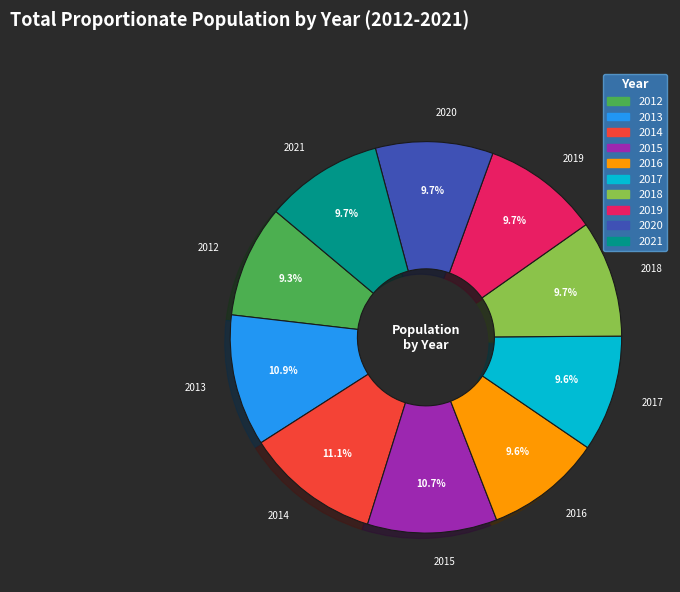

To the nearest percent, what is the difference between the 2018 and 2013 slice percentages?

1%